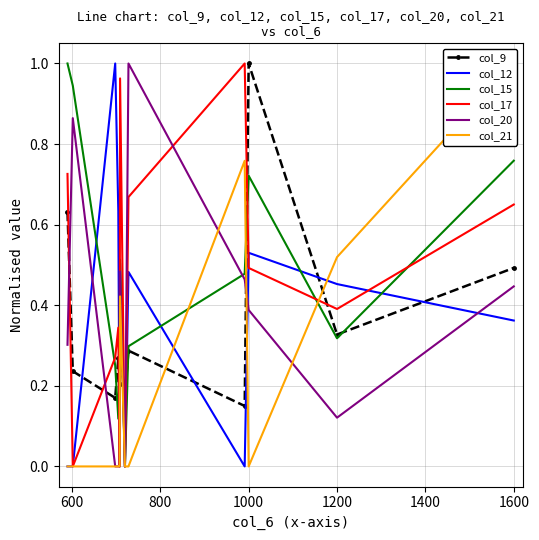

Which series has the largest total across all categories?

col_15